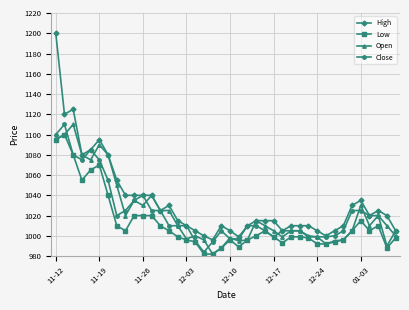

True or false: Low and High cross at least once.

False